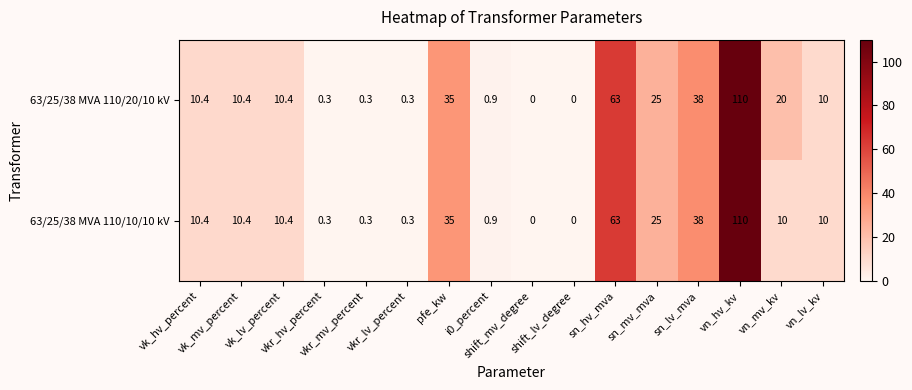

Which series has the largest total across all categories?

63/25/38 MVA 110/20/10 kV